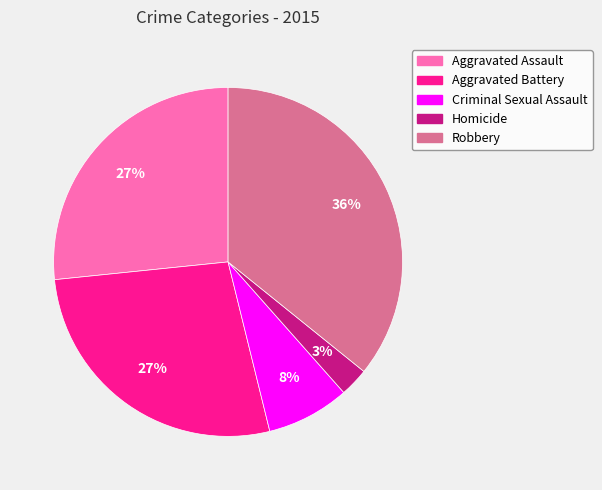

To the nearest percent, what is the average slice percentage?

20%